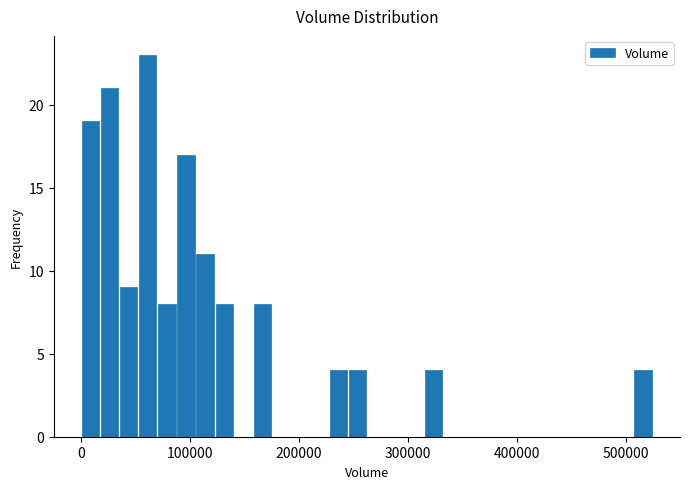

Around what value on the x-axis is the tallest bar? Give the approximate position of its centre, as read against the axis.

60000